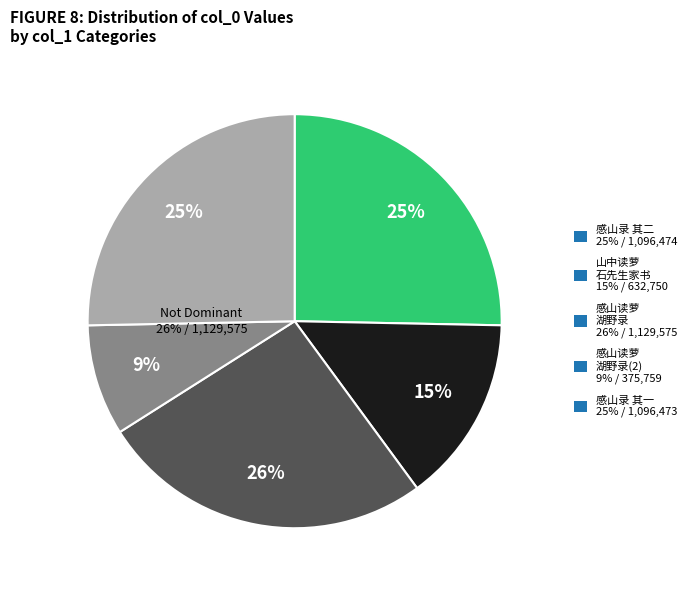

True or false: 山中读萝石先生家书 accounts for 4% of the total.

False